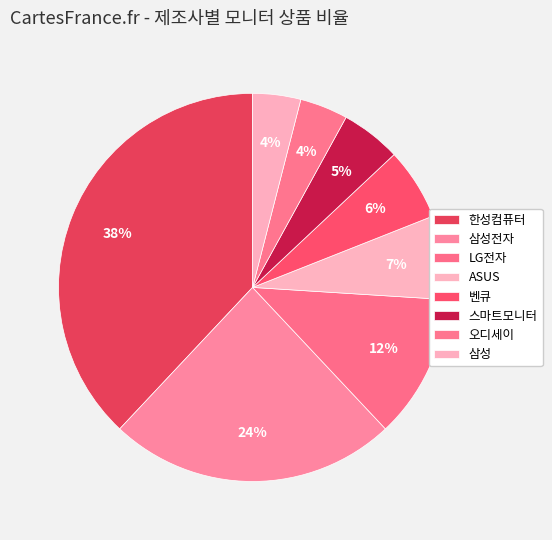

To the nearest percent, what is the combined percentage of 삼성전자 and 오디세이?

28%